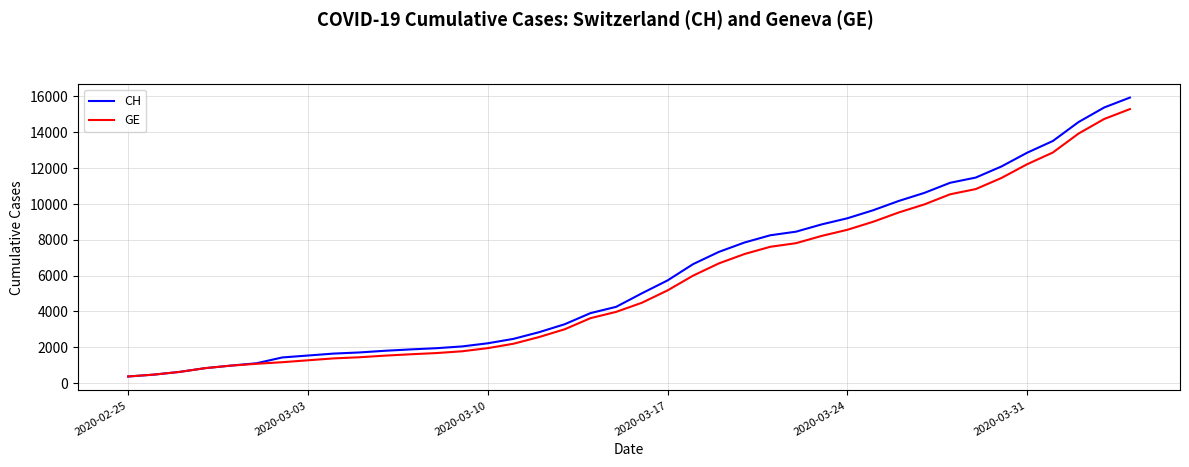

Which series has the largest range (max minus min)?

CH